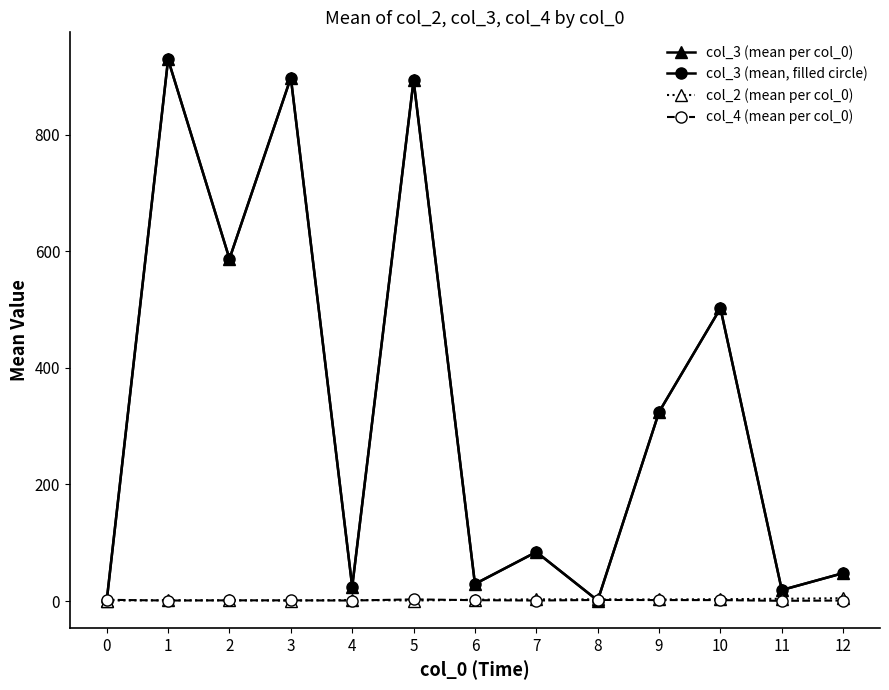

Which has a higher value, 7 or 0?

7